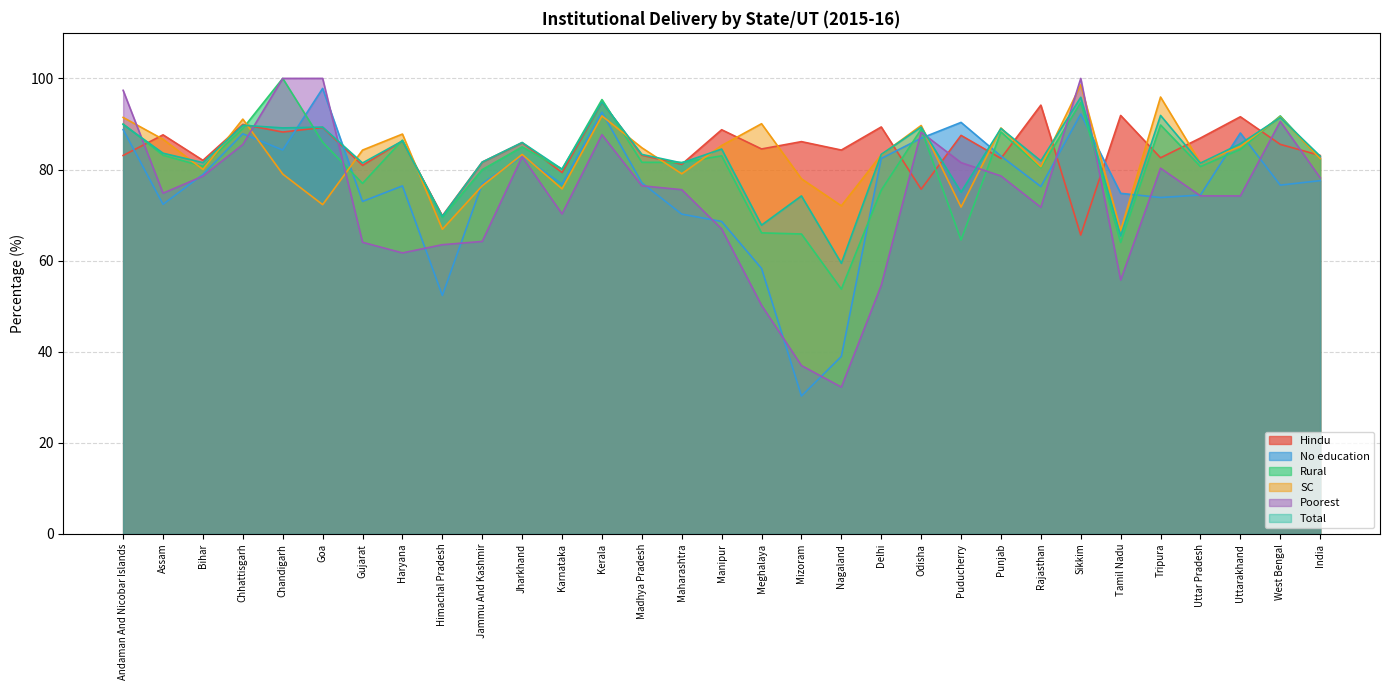

Between Chandigarh and Odisha, which series saw the biggest shift?

Hindu